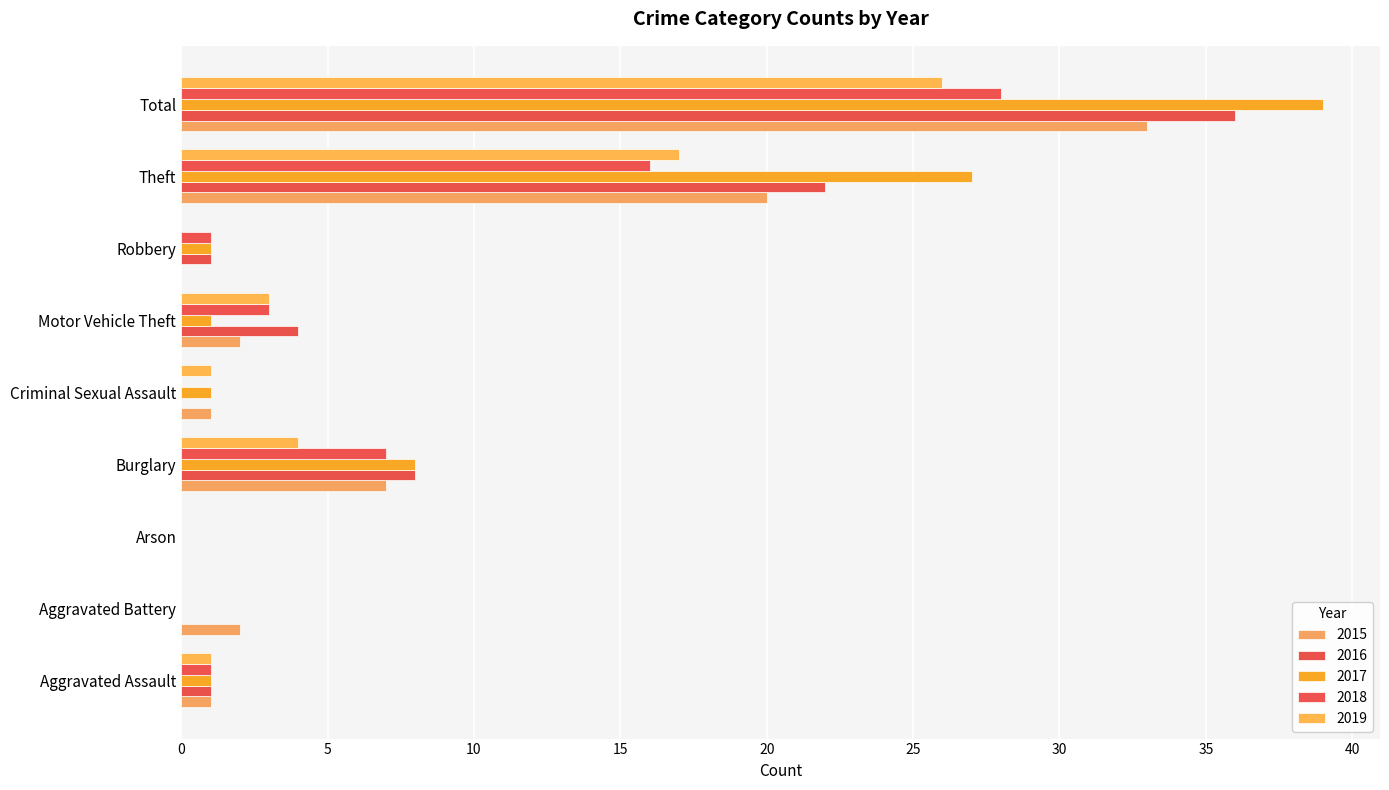

How many categories are shown in the chart?

9